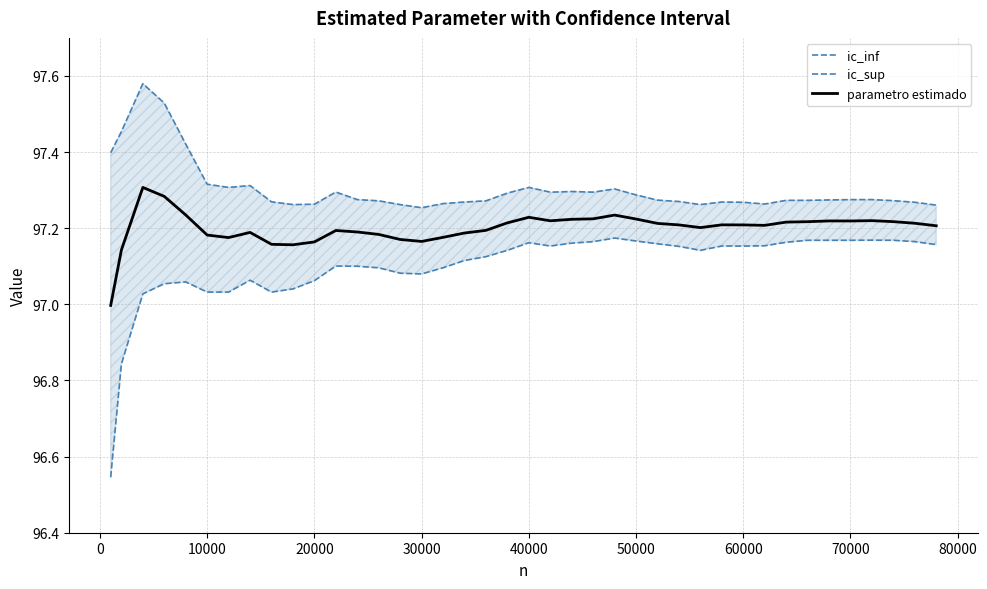

Does the chart have visible grid lines?

Yes